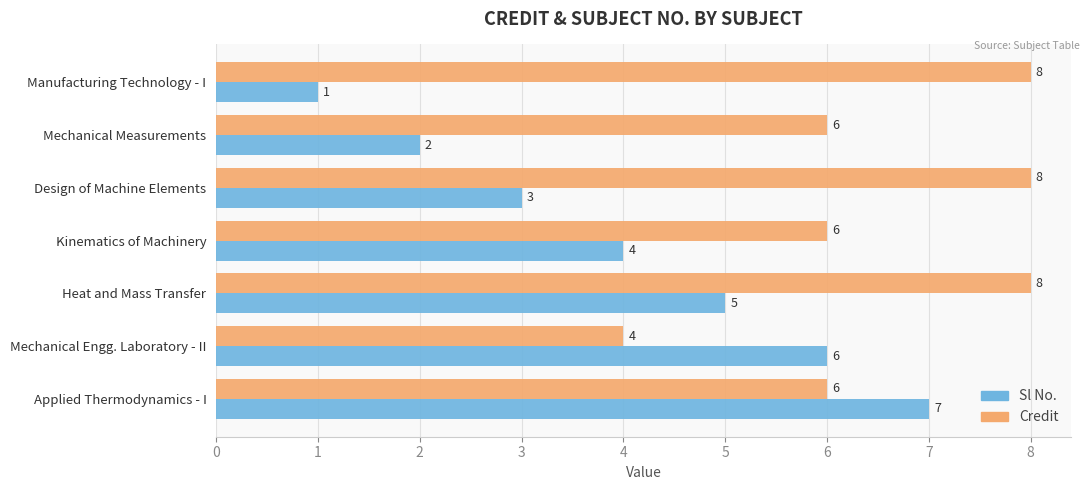

What is the difference between the highest and lowest values at Heat and Mass Transfer?

3